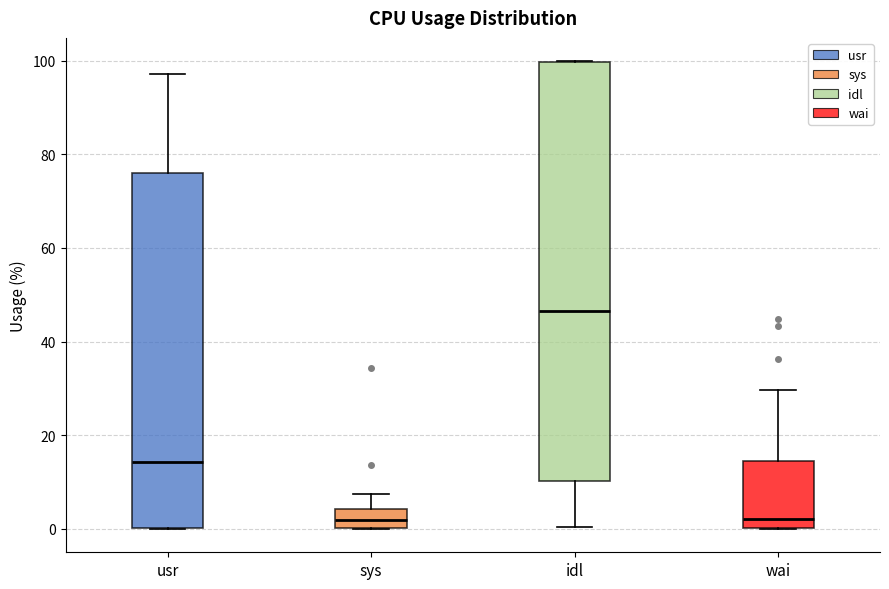

Reading left to right, transcribe this box plot: for each box, give where its median line is, the range the box spans, and where its two whiskers end, as read against the y-axis. The values are not printed on the chart, so give them approximately, as read against the axis.

usr: median 14, box 0 to 76, whiskers 0 to 98
sys: median 2, box 0 to 4, whiskers 0 to 8
idl: median 46, box 10 to 100, whiskers 0 to 100
wai: median 2, box 0 to 14, whiskers 0 to 30